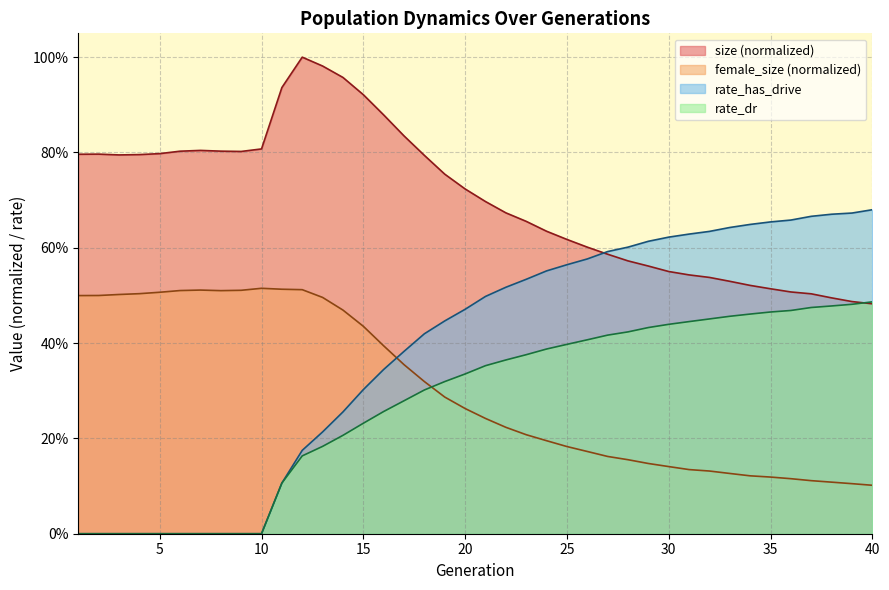

Does the chart display data point markers on the line(s)?

No